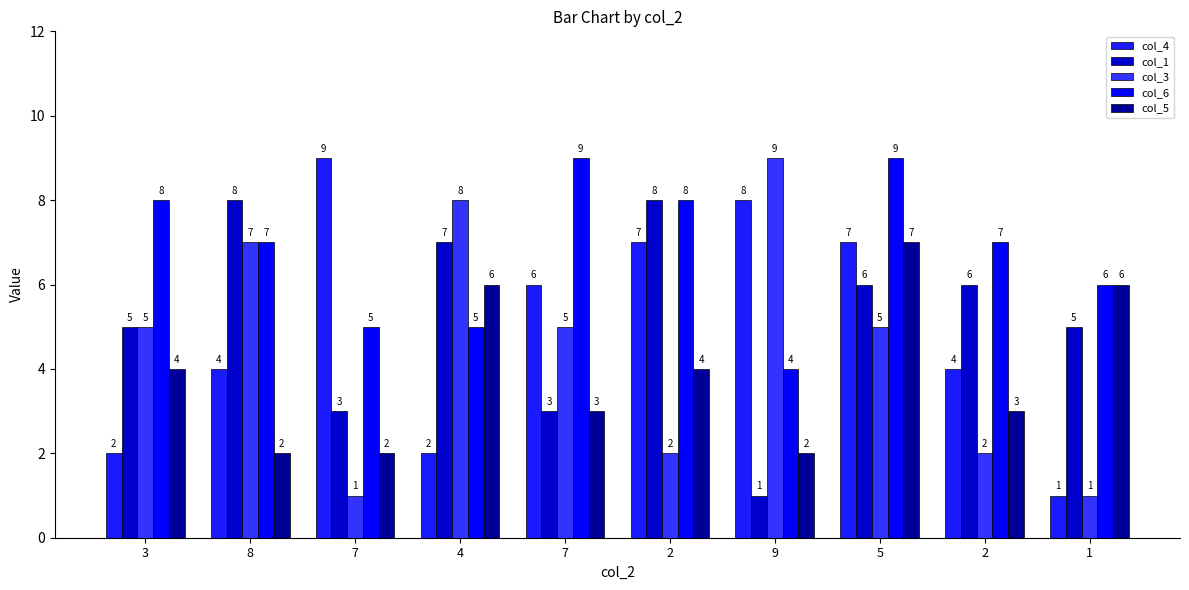

At which label does col_1 first exceed 6?

8